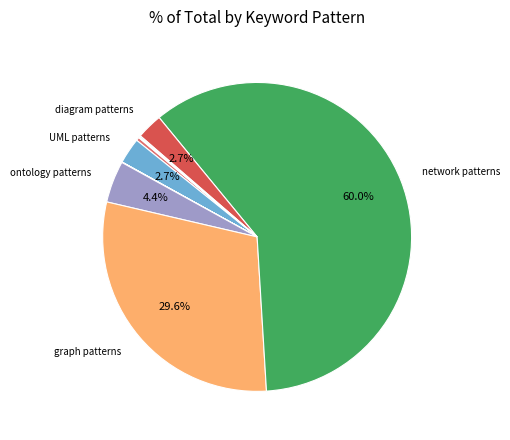

How many slices are in this pie chart?

11